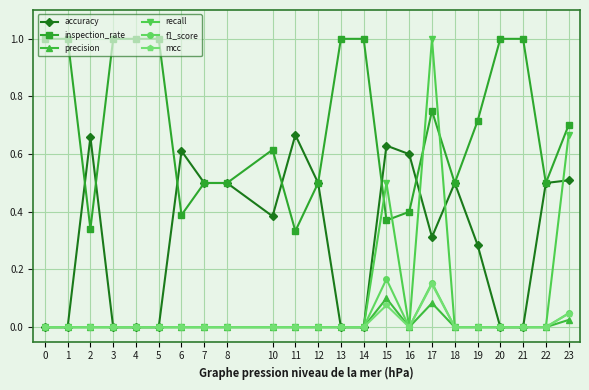

What is the greatest value displayed?

1.0